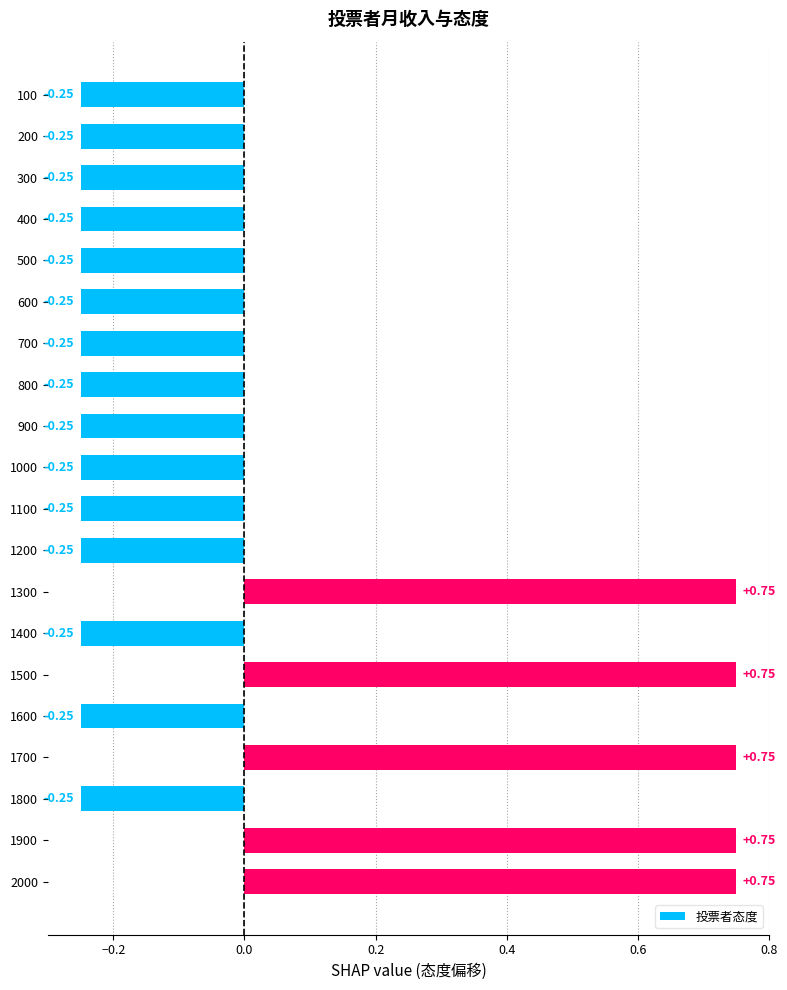

How many positive values are there?

5